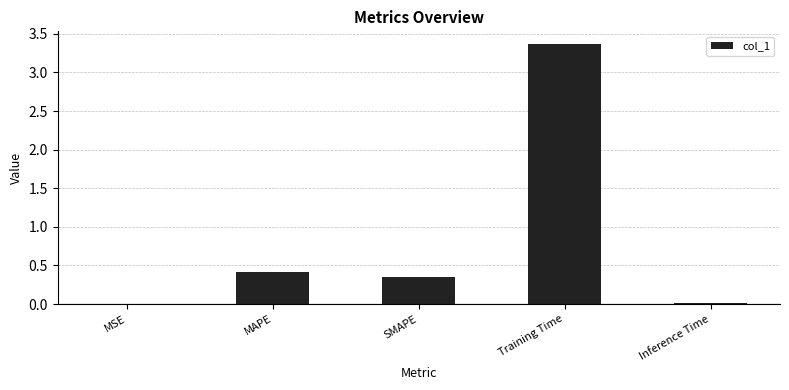

At which label is the value closest to 1?

MAPE